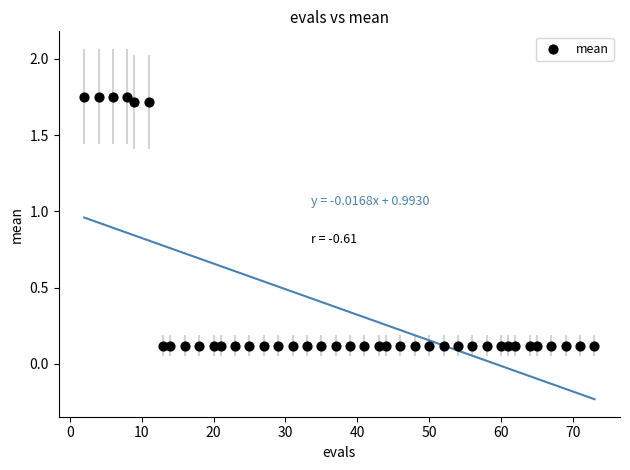

What is the range of X values (max minus min)?

71.0